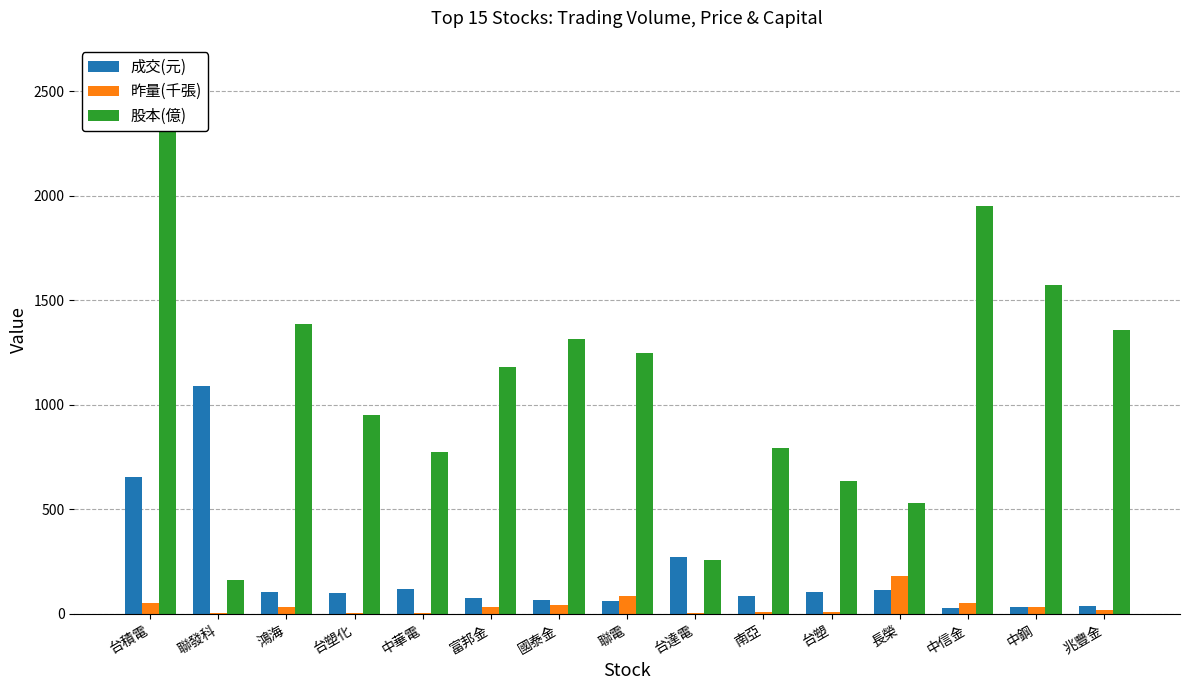

Is it true that 股本(億) equals 246.4 at 台塑化?

False